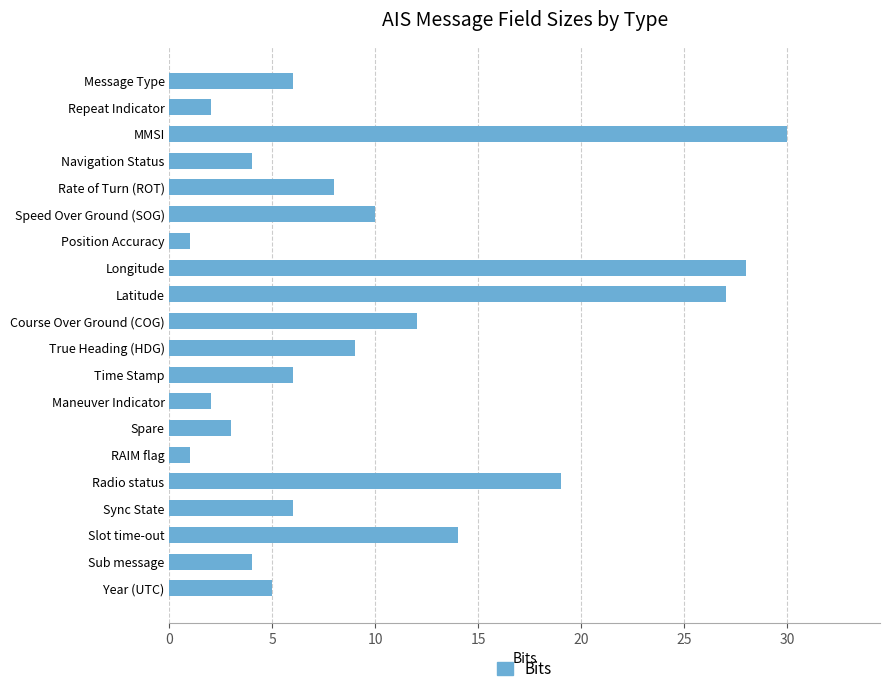

Does the chart contain any negative values?

No